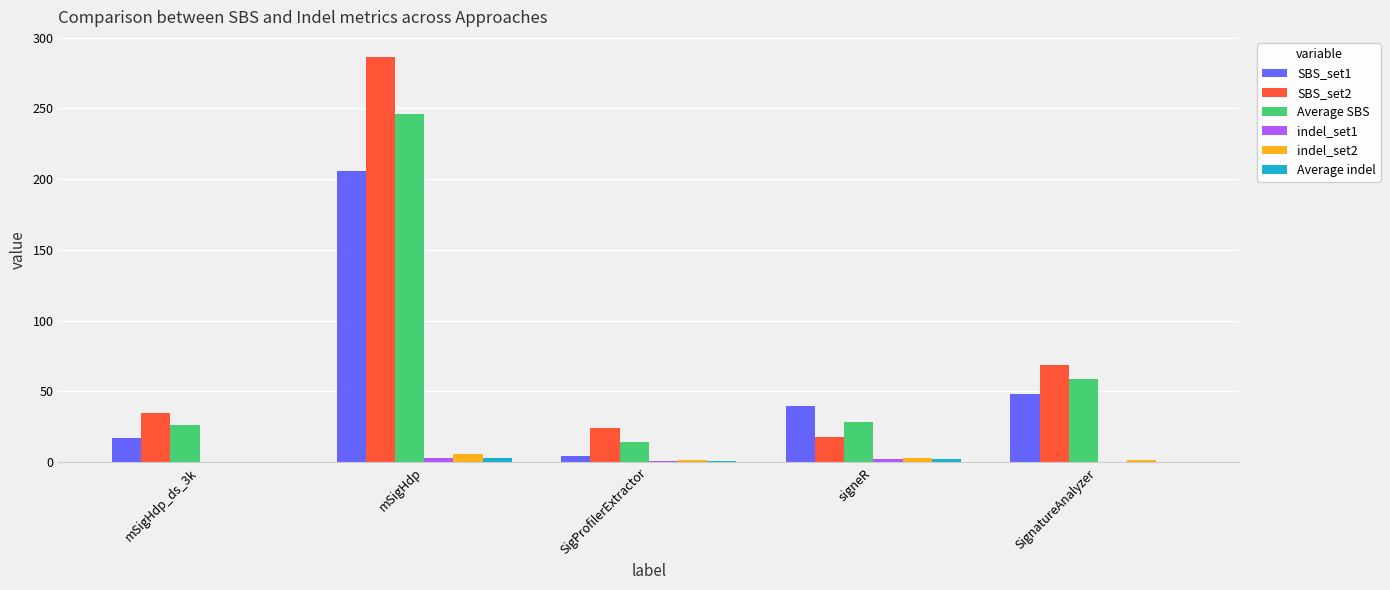

What is the greatest value displayed?

286.2